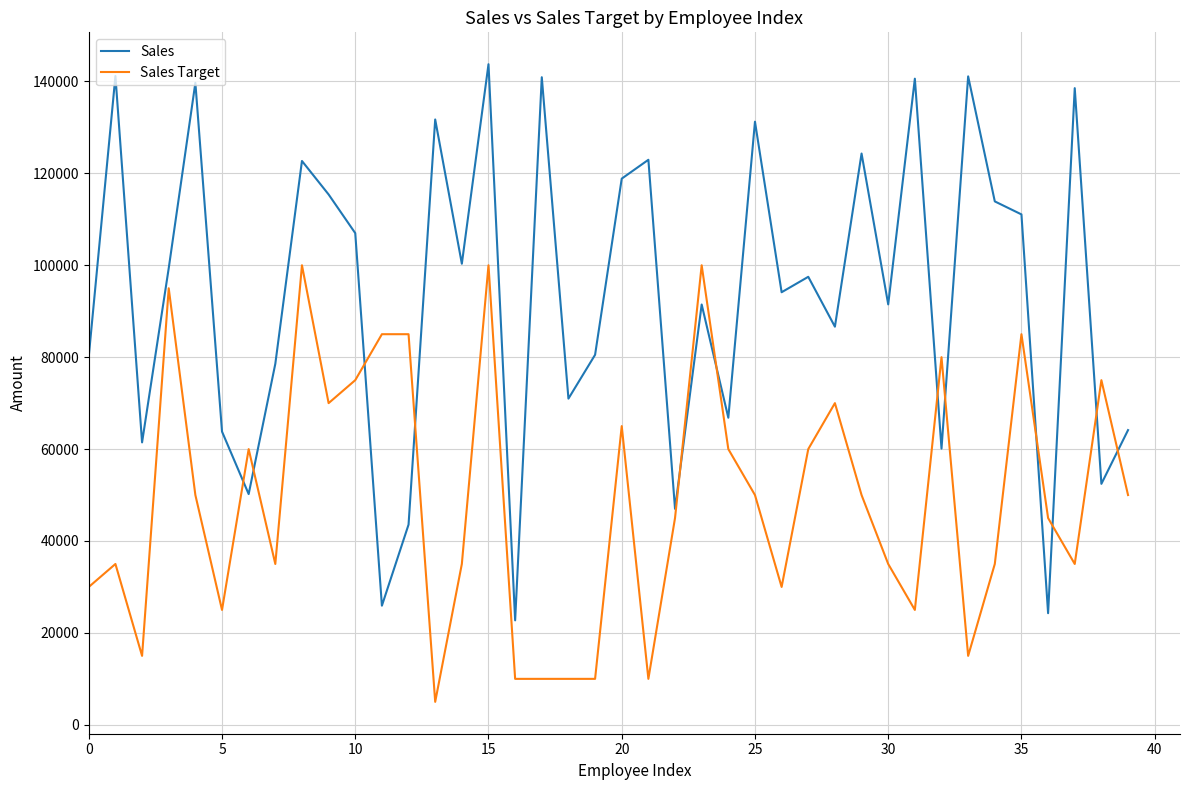

Which series has the largest total across all categories?

Sales